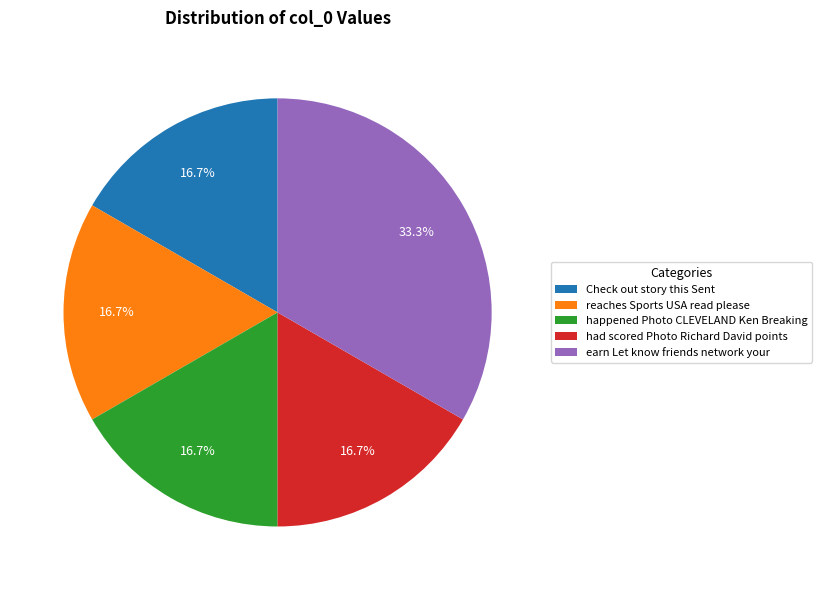

What is the largest slice in the pie chart?

earn Let know friends network your